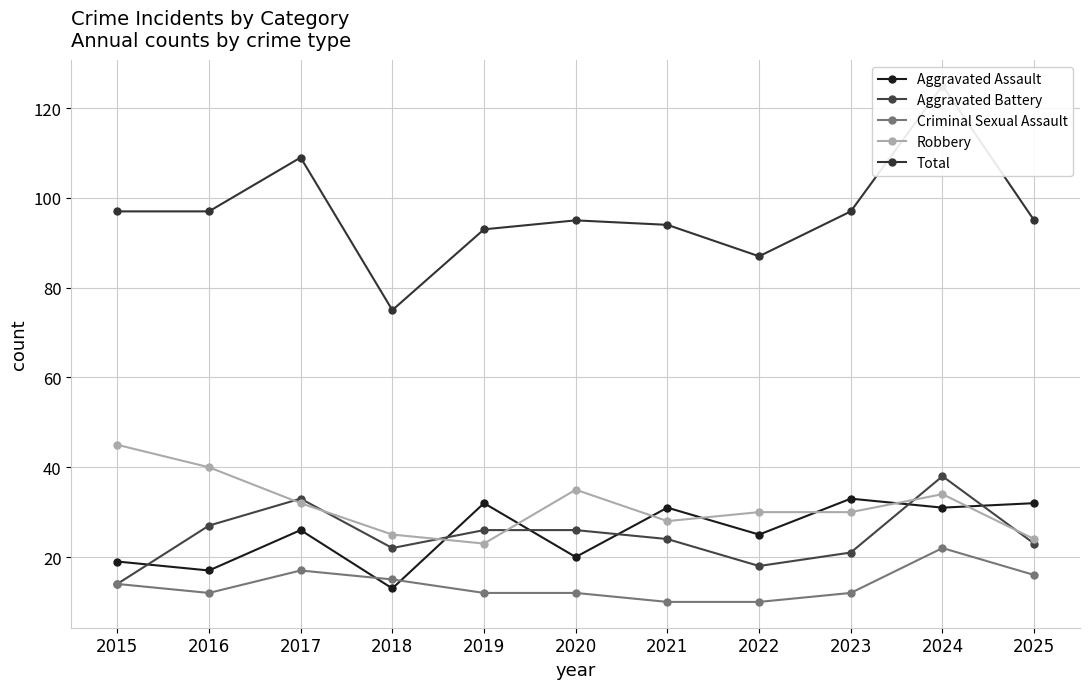

What is the average value of the Criminal Sexual Assault series?

14